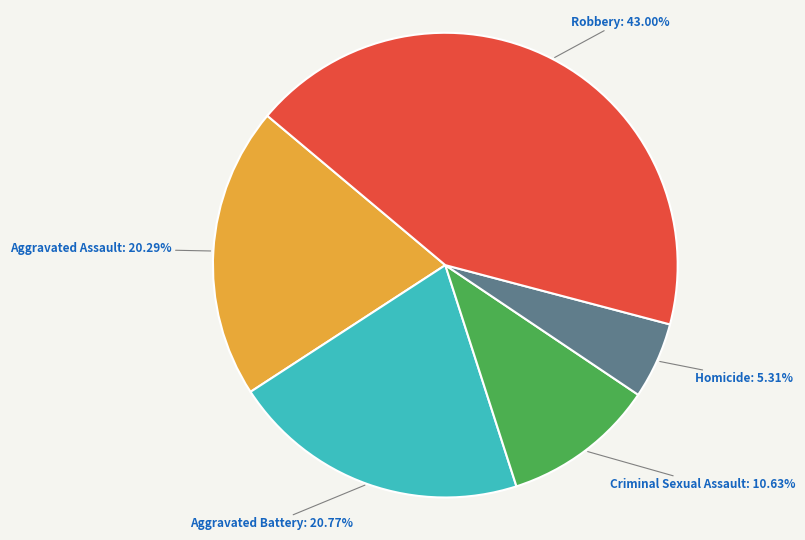

Is there a majority slice in this chart?

No